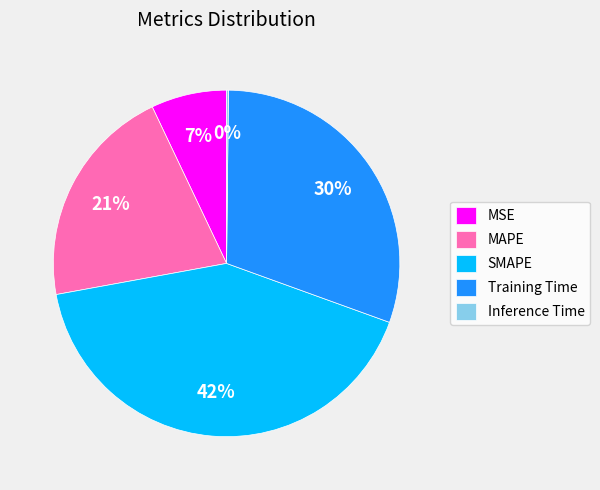

Which category has the biggest portion of the pie?

SMAPE